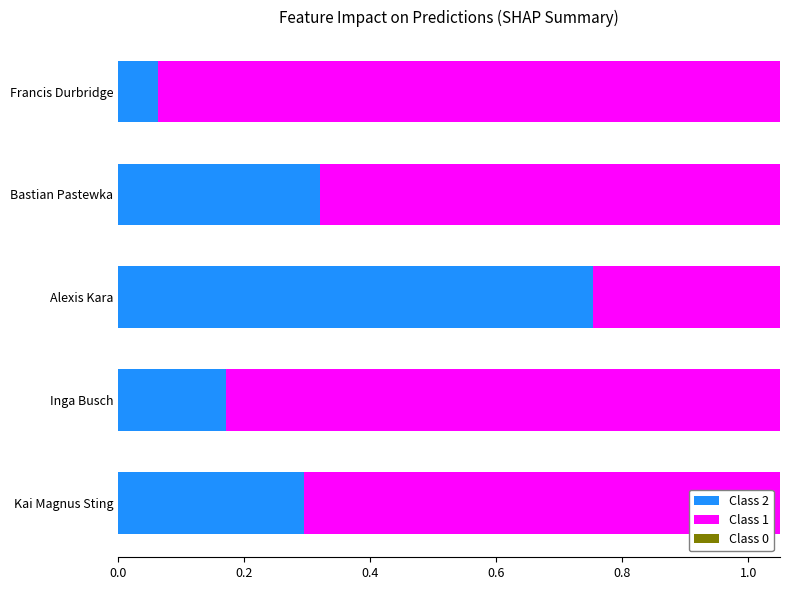

Count the number of data series in this chart.

3